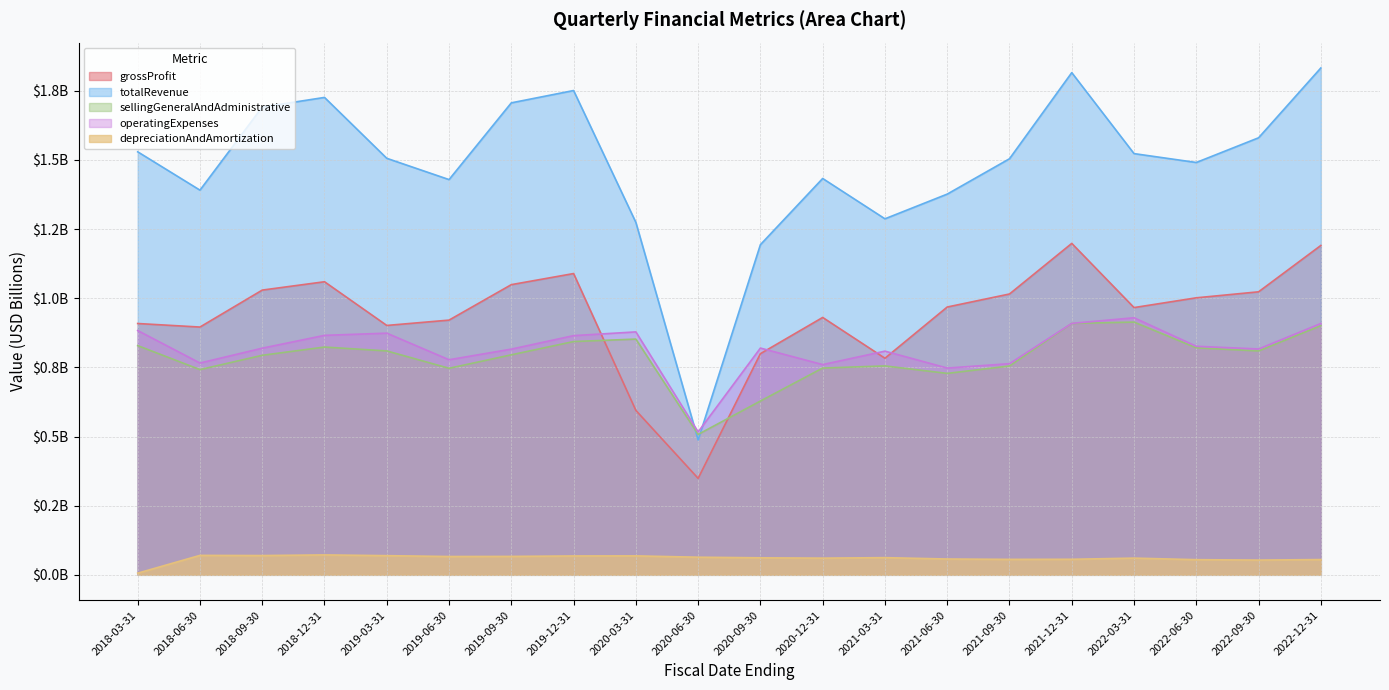

What is the value of the sellingGeneralAndAdministrative point at the 12th from the left?

0.7